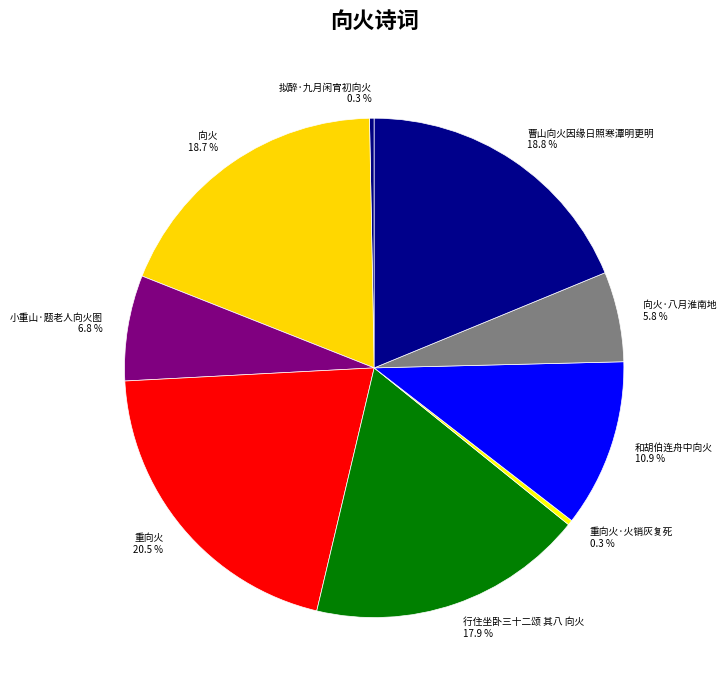

To the nearest percent, what portion does 向火 represent?

19%